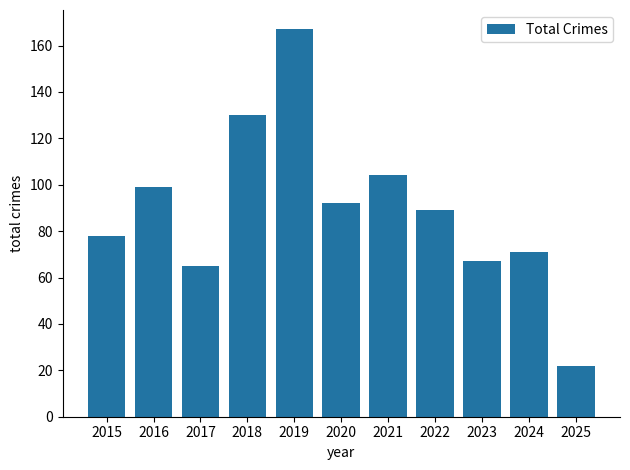

What is the change in value from 2021 to 2022?

-15